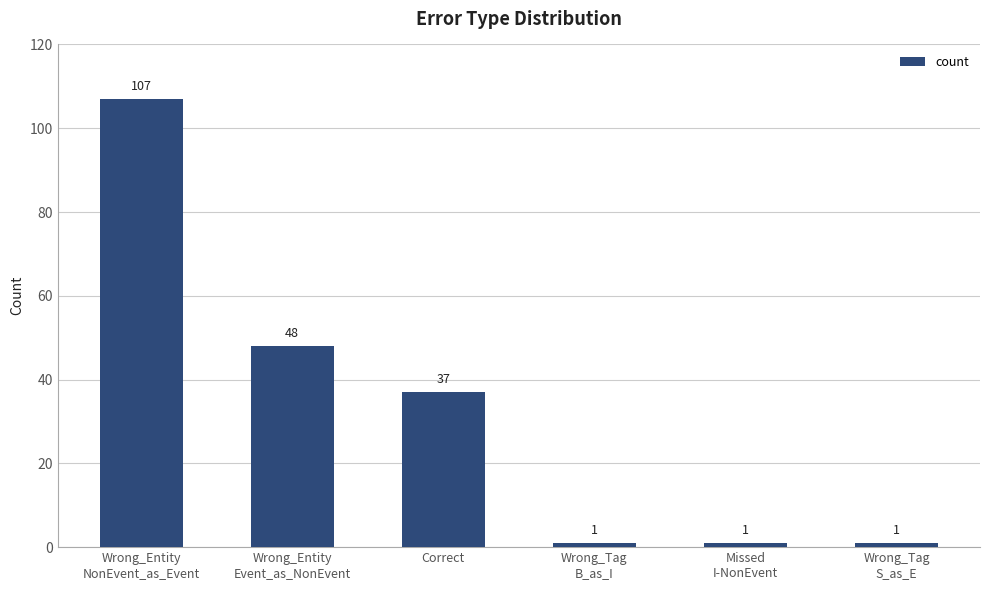

Reading left to right, transcribe all the data shown in this chart.

107	48	37	1	1	1